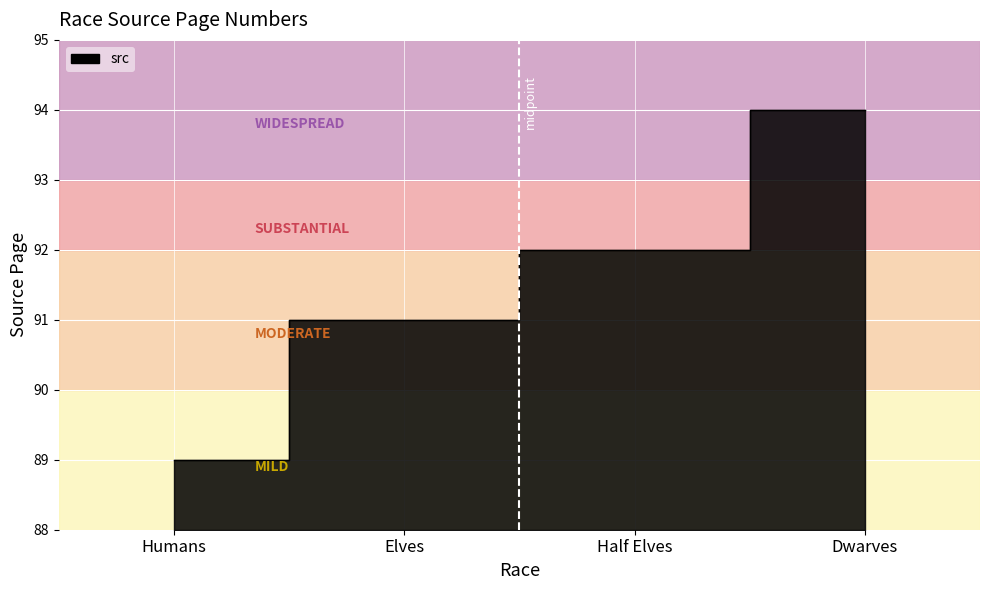

How many distinct data groups are displayed?

1